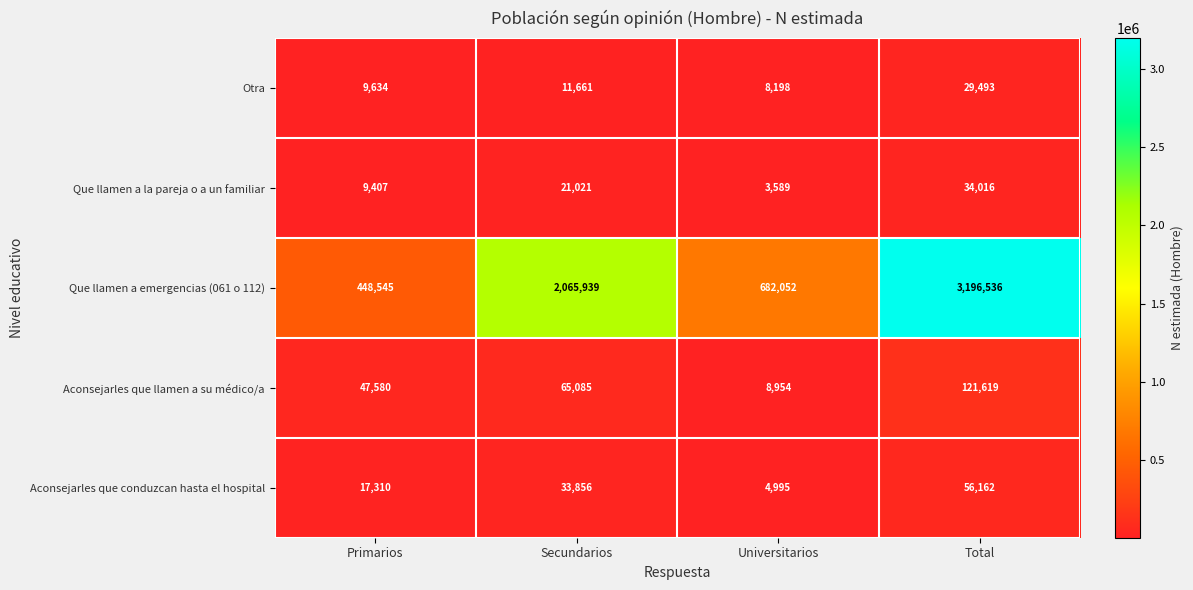

Reading left to right, what are all the values shown in this chart?

Otra: Primarios=9634	Secundarios=11661	Universitarios=8198	Total=29493
Que llamen a la pareja o a un familiar: Primarios=9407	Secundarios=21021	Universitarios=3589	Total=34016
Que llamen a emergencias (061 o 112): Primarios=448545	Secundarios=2065939	Universitarios=682052	Total=3196536
Aconsejarles que llamen a su médico/a: Primarios=47580	Secundarios=65085	Universitarios=8954	Total=121619
Aconsejarles que conduzcan hasta el hospital: Primarios=17310	Secundarios=33856	Universitarios=4995	Total=56162